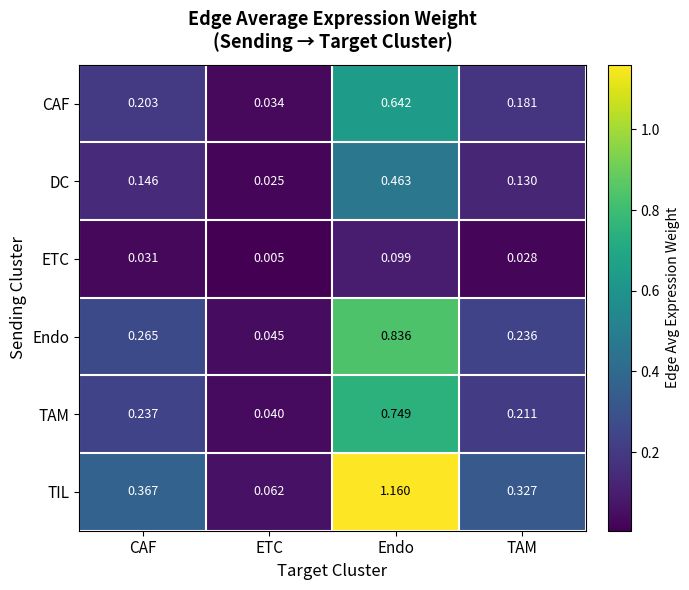

Where is DC nearest to the value 0?

ETC